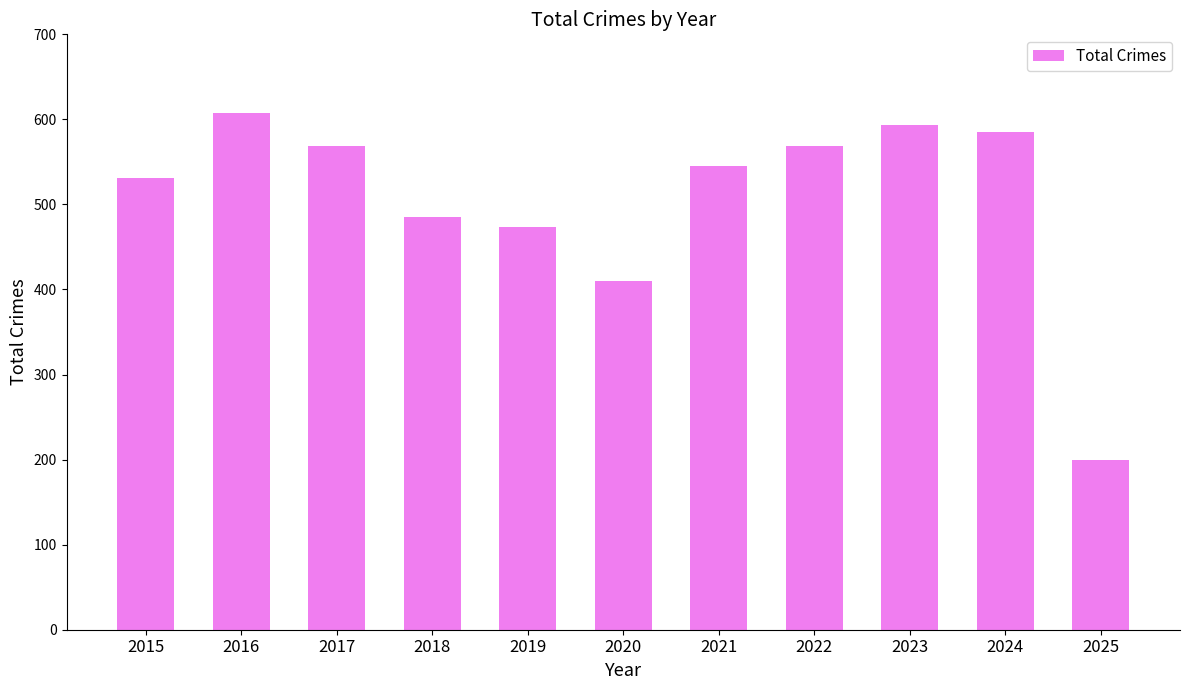

Reading right to left, what are all the values shown in this chart?

2025=200	2024=585	2023=593	2022=569	2021=545	2020=410	2019=474	2018=485	2017=569	2016=608	2015=531